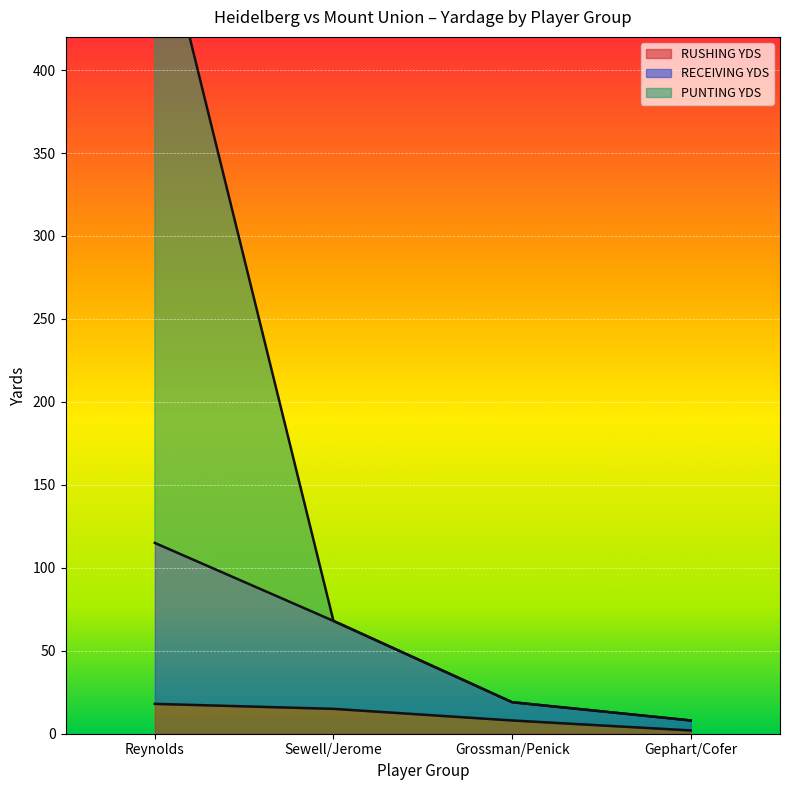

Reading right to left, list all the values displayed in this chart.

RUSHING YDS: Gephart/Cofer=2	Grossman/Penick=8	Sewell/Jerome=15	Reynolds=18
RECEIVING YDS: Gephart/Cofer=8	Grossman/Penick=19	Sewell/Jerome=68	Reynolds=115
PUNTING YDS: Gephart/Cofer=8	Grossman/Penick=19	Sewell/Jerome=68	Reynolds=505